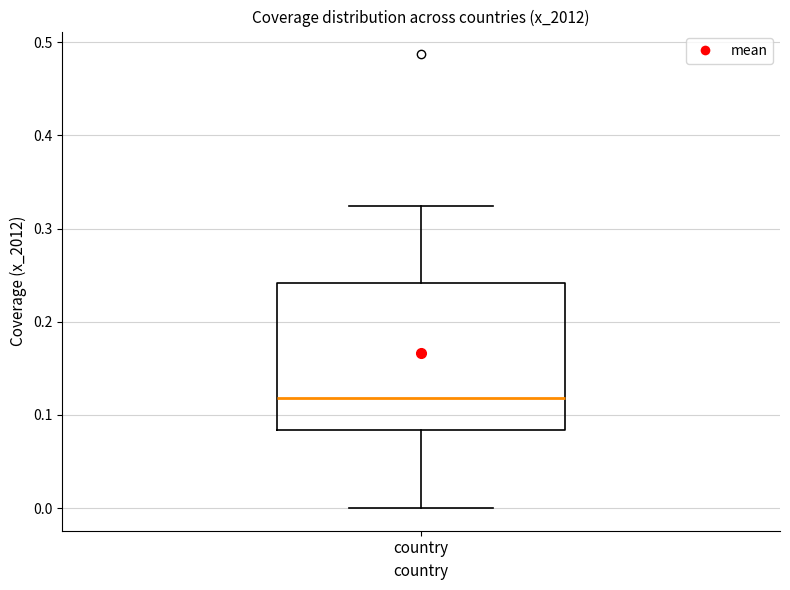

Transcribe this box plot: give where the median line is, the range the box spans, and where the two whiskers end, as read against the y-axis. The values are not printed on the chart, so give them approximately, as read against the axis.

median 0.12, box 0.08 to 0.24, whiskers 0.00 to 0.32